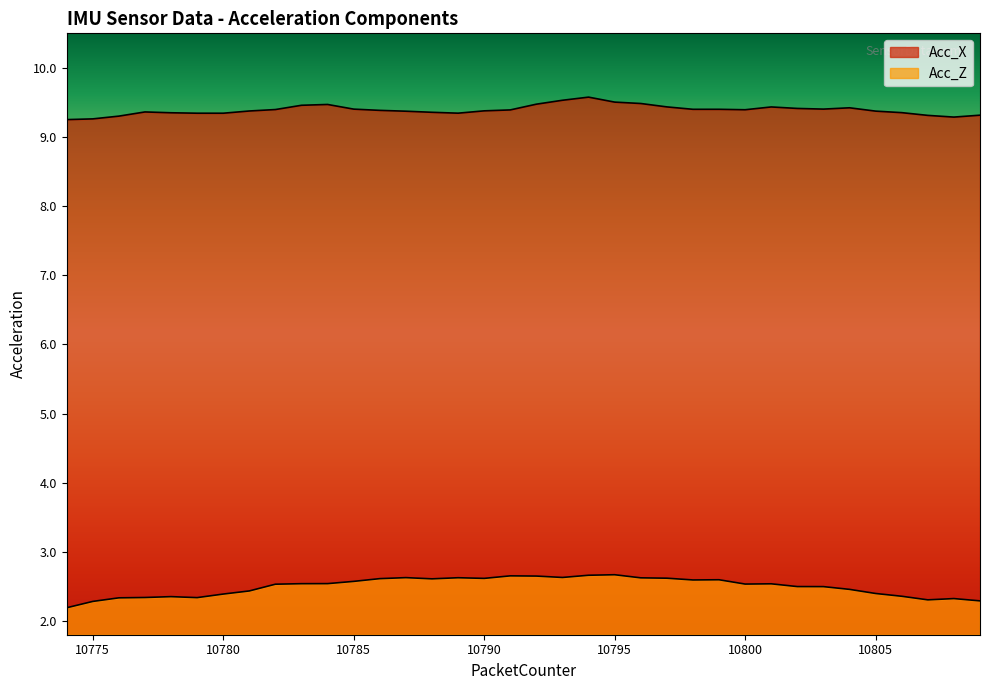

Rank the series at 10787 from highest to lowest value.

Acc_X, Acc_Z